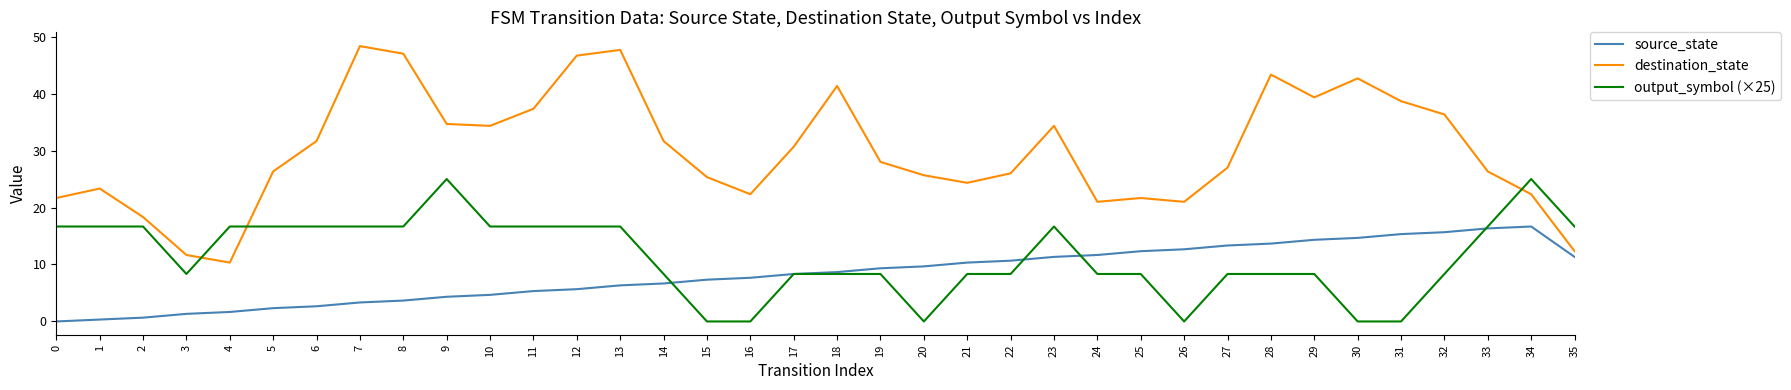

What is the maximum value for source_state?

16.7